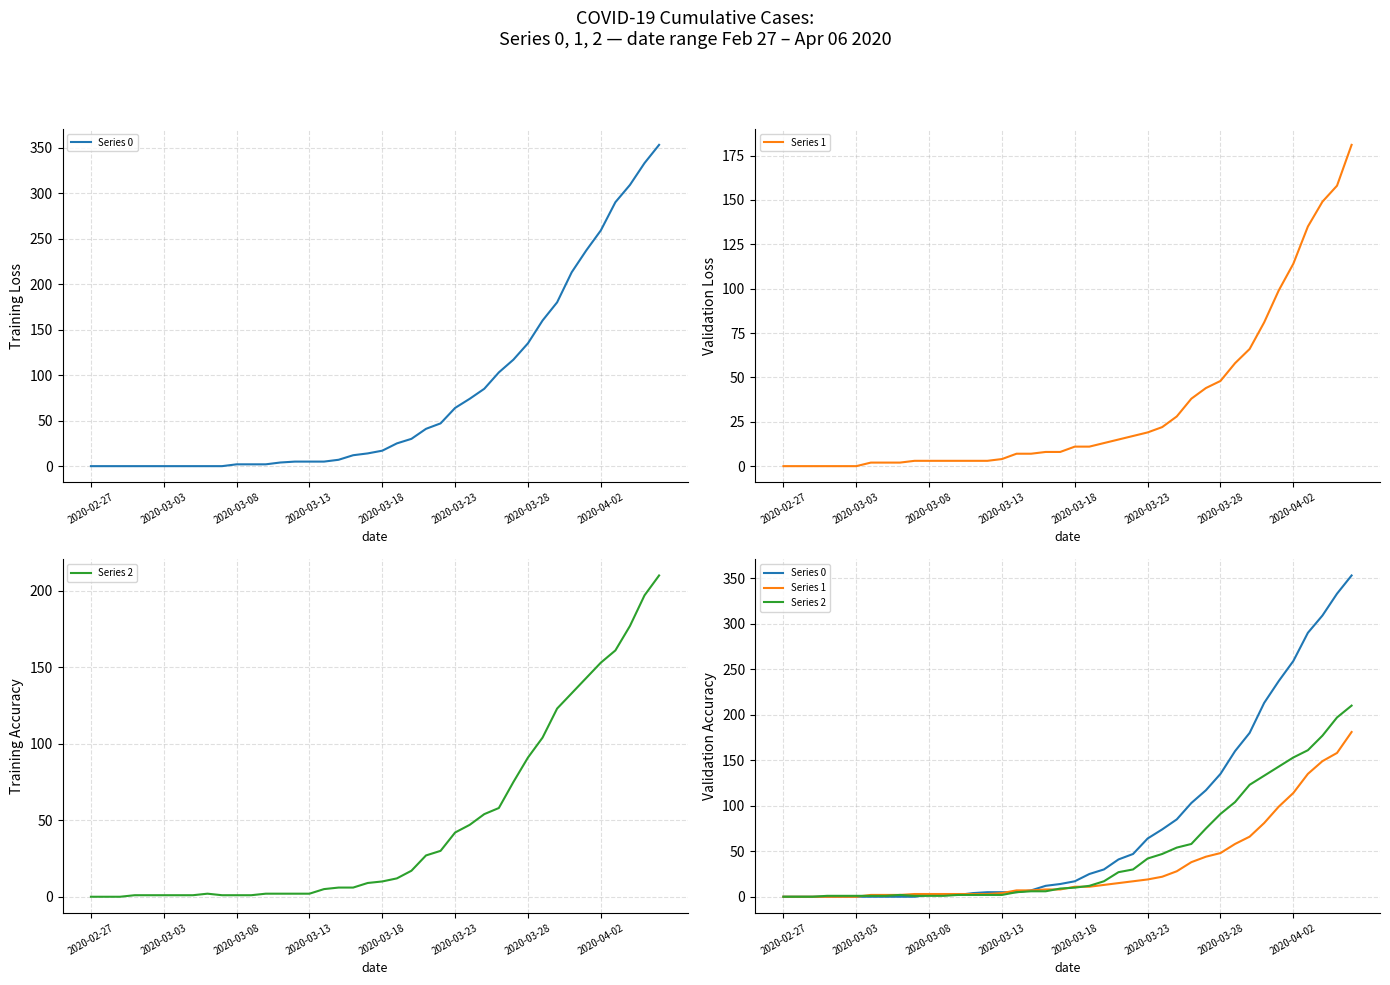

What is the sum of the Series 1 values at 29 and 13?

47